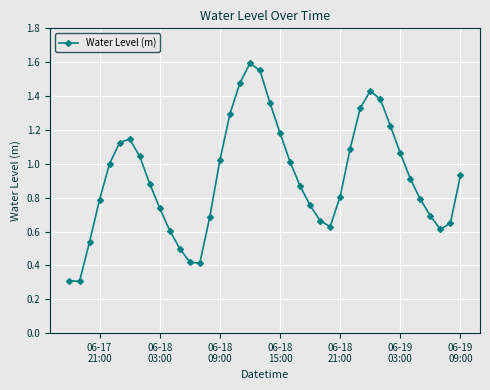

What is the smallest value displayed?

0.3